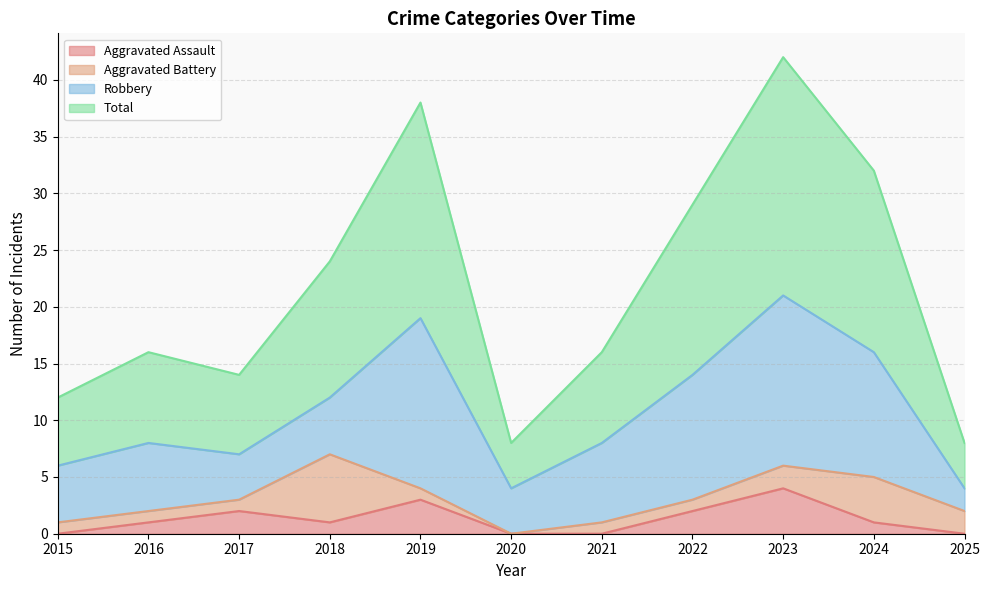

Which category has the highest value in the Aggravated Assault series?

2023